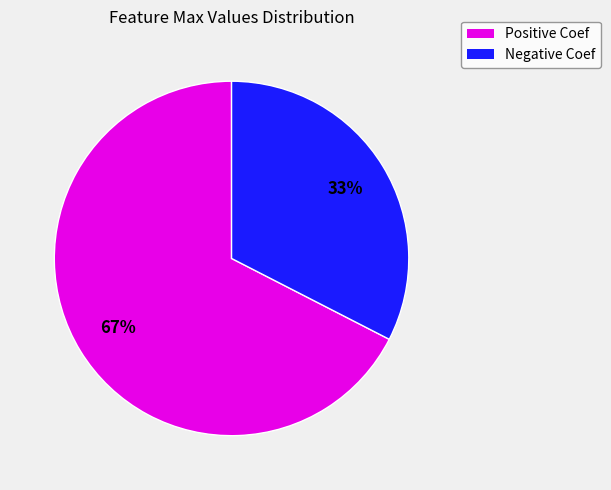

Is there a majority slice in this chart?

Yes